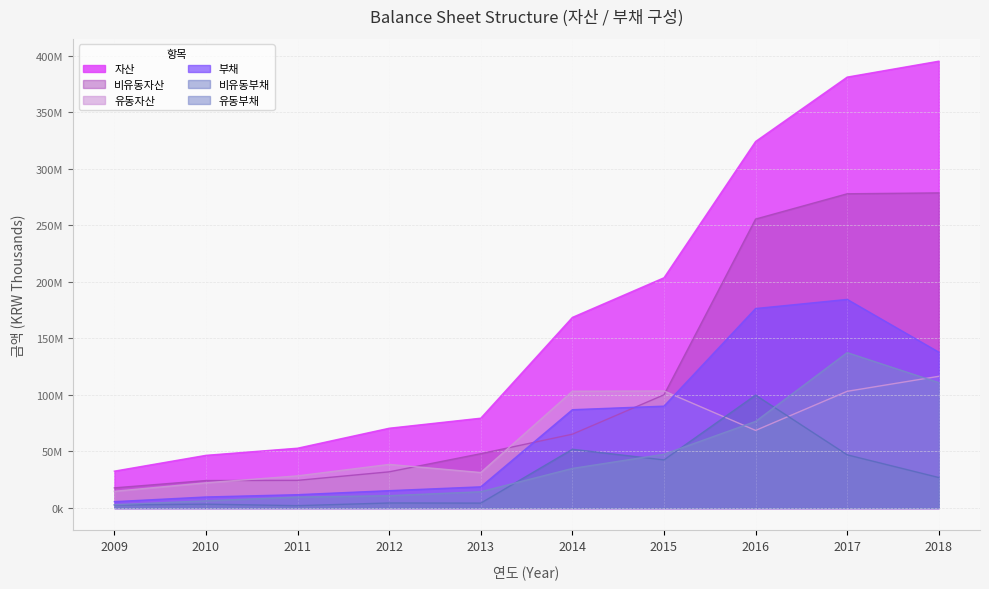

Where is 유동자산 nearest to the value 65603727?

2016